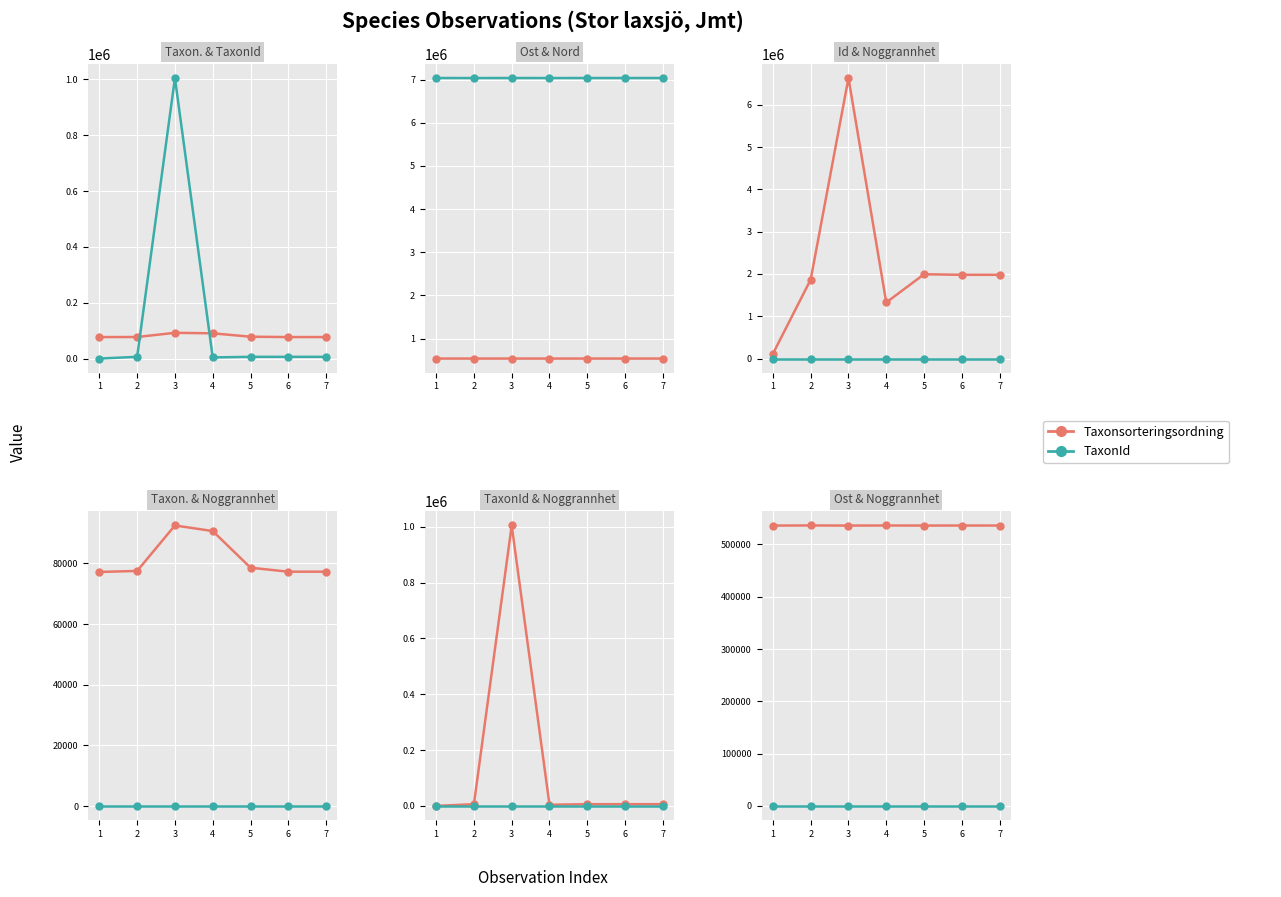

What is the difference between the second highest and minimum values in the Taxonsorteringsordning series?

13476.0